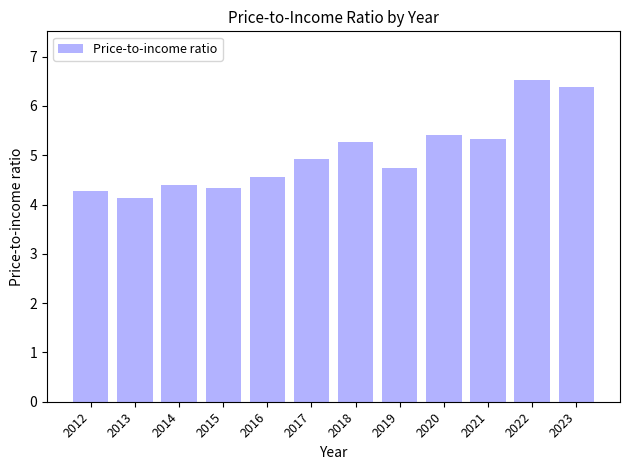

What value does the data have at 2021?

5.3